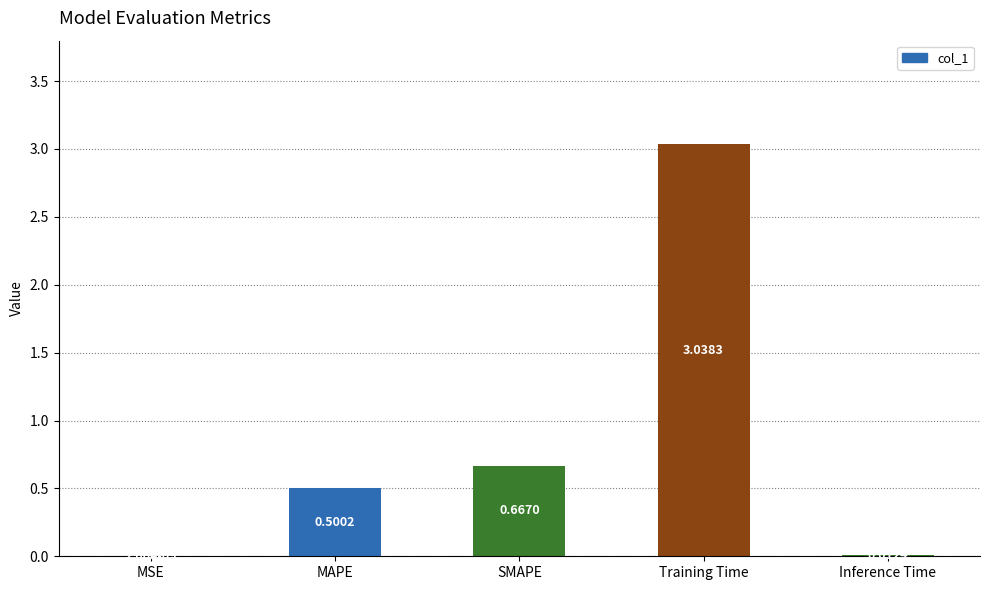

Are the bars horizontal?

No